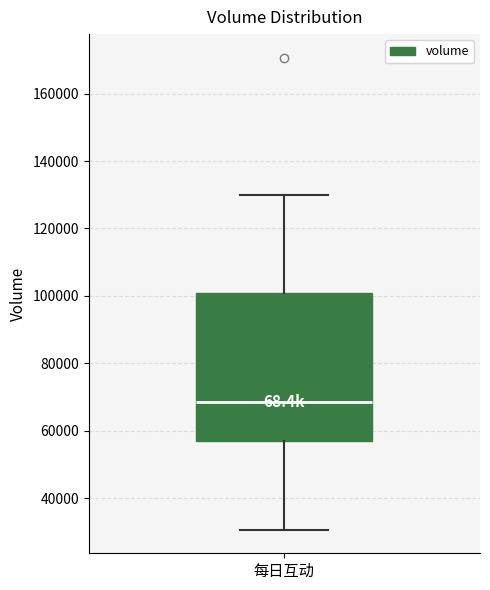

Where does the lower whisker of the box for 每日互动 end on the y-axis? The values are not printed on the chart, so give them approximately, as read against the axis.

30000